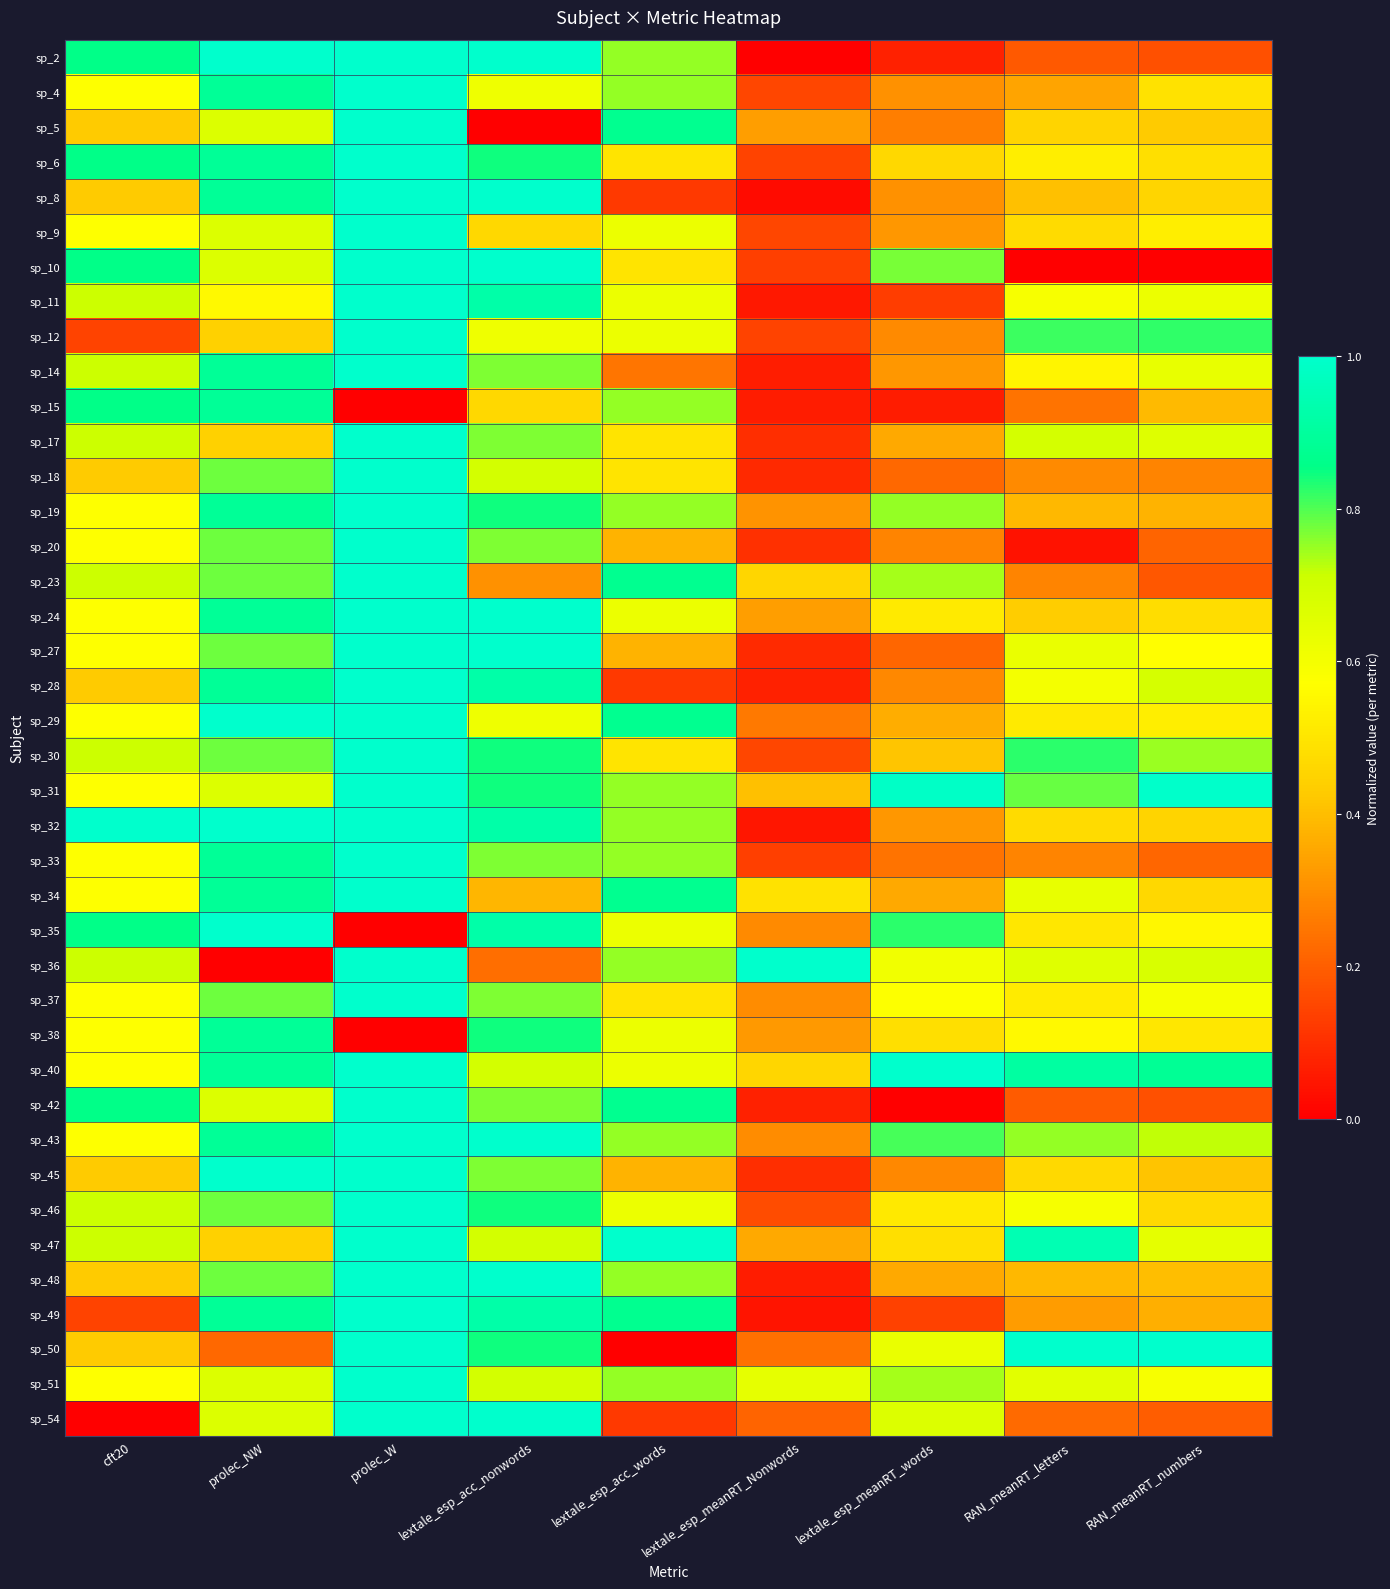

Reading left to right, extract all data points from this chart.

sp_2: cft20=0.9	prolec_NW=1.0	prolec_W=1.0	lextale_esp_acc_nonwords=1.0	lextale_esp_acc_words=0.8	lextale_esp_meanRT_Nonwords=0.0	lextale_esp_meanRT_words=0.1	RAN_meanRT_letters=0.2	RAN_meanRT_numbers=0.2
sp_4: cft20=0.6	prolec_NW=0.9	prolec_W=1.0	lextale_esp_acc_nonwords=0.6	lextale_esp_acc_words=0.8	lextale_esp_meanRT_Nonwords=0.2	lextale_esp_meanRT_words=0.3	RAN_meanRT_letters=0.3	RAN_meanRT_numbers=0.5
sp_5: cft20=0.4	prolec_NW=0.7	prolec_W=1.0	lextale_esp_acc_nonwords=0.0	lextale_esp_acc_words=0.9	lextale_esp_meanRT_Nonwords=0.3	lextale_esp_meanRT_words=0.3	RAN_meanRT_letters=0.5	RAN_meanRT_numbers=0.4
sp_6: cft20=0.9	prolec_NW=0.9	prolec_W=1.0	lextale_esp_acc_nonwords=0.8	lextale_esp_acc_words=0.5	lextale_esp_meanRT_Nonwords=0.1	lextale_esp_meanRT_words=0.5	RAN_meanRT_letters=0.5	RAN_meanRT_numbers=0.5
sp_8: cft20=0.4	prolec_NW=0.9	prolec_W=1.0	lextale_esp_acc_nonwords=1.0	lextale_esp_acc_words=0.1	lextale_esp_meanRT_Nonwords=0.0	lextale_esp_meanRT_words=0.3	RAN_meanRT_letters=0.4	RAN_meanRT_numbers=0.5
sp_9: cft20=0.6	prolec_NW=0.7	prolec_W=1.0	lextale_esp_acc_nonwords=0.5	lextale_esp_acc_words=0.6	lextale_esp_meanRT_Nonwords=0.2	lextale_esp_meanRT_words=0.3	RAN_meanRT_letters=0.5	RAN_meanRT_numbers=0.5
sp_10: cft20=0.9	prolec_NW=0.7	prolec_W=1.0	lextale_esp_acc_nonwords=1.0	lextale_esp_acc_words=0.5	lextale_esp_meanRT_Nonwords=0.1	lextale_esp_meanRT_words=0.8	RAN_meanRT_letters=0.0	RAN_meanRT_numbers=0.0
sp_11: cft20=0.7	prolec_NW=0.6	prolec_W=1.0	lextale_esp_acc_nonwords=0.9	lextale_esp_acc_words=0.6	lextale_esp_meanRT_Nonwords=0.1	lextale_esp_meanRT_words=0.1	RAN_meanRT_letters=0.6	RAN_meanRT_numbers=0.6
sp_12: cft20=0.1	prolec_NW=0.4	prolec_W=1.0	lextale_esp_acc_nonwords=0.6	lextale_esp_acc_words=0.6	lextale_esp_meanRT_Nonwords=0.1	lextale_esp_meanRT_words=0.3	RAN_meanRT_letters=0.8	RAN_meanRT_numbers=0.8
sp_14: cft20=0.7	prolec_NW=0.9	prolec_W=1.0	lextale_esp_acc_nonwords=0.8	lextale_esp_acc_words=0.2	lextale_esp_meanRT_Nonwords=0.1	lextale_esp_meanRT_words=0.3	RAN_meanRT_letters=0.5	RAN_meanRT_numbers=0.6
sp_15: cft20=0.9	prolec_NW=0.9	prolec_W=0.0	lextale_esp_acc_nonwords=0.5	lextale_esp_acc_words=0.8	lextale_esp_meanRT_Nonwords=0.1	lextale_esp_meanRT_words=0.1	RAN_meanRT_letters=0.2	RAN_meanRT_numbers=0.4
sp_17: cft20=0.7	prolec_NW=0.4	prolec_W=1.0	lextale_esp_acc_nonwords=0.8	lextale_esp_acc_words=0.5	lextale_esp_meanRT_Nonwords=0.1	lextale_esp_meanRT_words=0.4	RAN_meanRT_letters=0.7	RAN_meanRT_numbers=0.7
sp_18: cft20=0.4	prolec_NW=0.8	prolec_W=1.0	lextale_esp_acc_nonwords=0.7	lextale_esp_acc_words=0.5	lextale_esp_meanRT_Nonwords=0.1	lextale_esp_meanRT_words=0.2	RAN_meanRT_letters=0.3	RAN_meanRT_numbers=0.3
sp_19: cft20=0.6	prolec_NW=0.9	prolec_W=1.0	lextale_esp_acc_nonwords=0.8	lextale_esp_acc_words=0.8	lextale_esp_meanRT_Nonwords=0.3	lextale_esp_meanRT_words=0.8	RAN_meanRT_letters=0.4	RAN_meanRT_numbers=0.4
sp_20: cft20=0.6	prolec_NW=0.8	prolec_W=1.0	lextale_esp_acc_nonwords=0.8	lextale_esp_acc_words=0.4	lextale_esp_meanRT_Nonwords=0.1	lextale_esp_meanRT_words=0.3	RAN_meanRT_letters=0.0	RAN_meanRT_numbers=0.2
sp_23: cft20=0.7	prolec_NW=0.8	prolec_W=1.0	lextale_esp_acc_nonwords=0.3	lextale_esp_acc_words=0.9	lextale_esp_meanRT_Nonwords=0.5	lextale_esp_meanRT_words=0.7	RAN_meanRT_letters=0.3	RAN_meanRT_numbers=0.2
sp_24: cft20=0.6	prolec_NW=0.9	prolec_W=1.0	lextale_esp_acc_nonwords=1.0	lextale_esp_acc_words=0.6	lextale_esp_meanRT_Nonwords=0.3	lextale_esp_meanRT_words=0.5	RAN_meanRT_letters=0.4	RAN_meanRT_numbers=0.5
sp_27: cft20=0.6	prolec_NW=0.8	prolec_W=1.0	lextale_esp_acc_nonwords=1.0	lextale_esp_acc_words=0.4	lextale_esp_meanRT_Nonwords=0.1	lextale_esp_meanRT_words=0.2	RAN_meanRT_letters=0.6	RAN_meanRT_numbers=0.6
sp_28: cft20=0.4	prolec_NW=0.9	prolec_W=1.0	lextale_esp_acc_nonwords=0.9	lextale_esp_acc_words=0.1	lextale_esp_meanRT_Nonwords=0.1	lextale_esp_meanRT_words=0.3	RAN_meanRT_letters=0.6	RAN_meanRT_numbers=0.7
sp_29: cft20=0.6	prolec_NW=1.0	prolec_W=1.0	lextale_esp_acc_nonwords=0.6	lextale_esp_acc_words=0.9	lextale_esp_meanRT_Nonwords=0.3	lextale_esp_meanRT_words=0.4	RAN_meanRT_letters=0.5	RAN_meanRT_numbers=0.5
sp_30: cft20=0.7	prolec_NW=0.8	prolec_W=1.0	lextale_esp_acc_nonwords=0.8	lextale_esp_acc_words=0.5	lextale_esp_meanRT_Nonwords=0.2	lextale_esp_meanRT_words=0.4	RAN_meanRT_letters=0.8	RAN_meanRT_numbers=0.7
sp_31: cft20=0.6	prolec_NW=0.7	prolec_W=1.0	lextale_esp_acc_nonwords=0.8	lextale_esp_acc_words=0.8	lextale_esp_meanRT_Nonwords=0.4	lextale_esp_meanRT_words=1.0	RAN_meanRT_letters=0.8	RAN_meanRT_numbers=1.0
sp_32: cft20=1.0	prolec_NW=1.0	prolec_W=1.0	lextale_esp_acc_nonwords=0.9	lextale_esp_acc_words=0.8	lextale_esp_meanRT_Nonwords=0.0	lextale_esp_meanRT_words=0.3	RAN_meanRT_letters=0.5	RAN_meanRT_numbers=0.5
sp_33: cft20=0.6	prolec_NW=0.9	prolec_W=1.0	lextale_esp_acc_nonwords=0.8	lextale_esp_acc_words=0.8	lextale_esp_meanRT_Nonwords=0.1	lextale_esp_meanRT_words=0.2	RAN_meanRT_letters=0.3	RAN_meanRT_numbers=0.2
sp_34: cft20=0.6	prolec_NW=0.9	prolec_W=1.0	lextale_esp_acc_nonwords=0.4	lextale_esp_acc_words=0.9	lextale_esp_meanRT_Nonwords=0.5	lextale_esp_meanRT_words=0.4	RAN_meanRT_letters=0.6	RAN_meanRT_numbers=0.5
sp_35: cft20=0.9	prolec_NW=1.0	prolec_W=0.0	lextale_esp_acc_nonwords=0.9	lextale_esp_acc_words=0.6	lextale_esp_meanRT_Nonwords=0.3	lextale_esp_meanRT_words=0.8	RAN_meanRT_letters=0.5	RAN_meanRT_numbers=0.5
sp_36: cft20=0.7	prolec_NW=0.0	prolec_W=1.0	lextale_esp_acc_nonwords=0.2	lextale_esp_acc_words=0.8	lextale_esp_meanRT_Nonwords=1.0	lextale_esp_meanRT_words=0.6	RAN_meanRT_letters=0.7	RAN_meanRT_numbers=0.7
sp_37: cft20=0.6	prolec_NW=0.8	prolec_W=1.0	lextale_esp_acc_nonwords=0.8	lextale_esp_acc_words=0.5	lextale_esp_meanRT_Nonwords=0.3	lextale_esp_meanRT_words=0.6	RAN_meanRT_letters=0.5	RAN_meanRT_numbers=0.6
sp_38: cft20=0.6	prolec_NW=0.9	prolec_W=0.0	lextale_esp_acc_nonwords=0.8	lextale_esp_acc_words=0.6	lextale_esp_meanRT_Nonwords=0.3	lextale_esp_meanRT_words=0.5	RAN_meanRT_letters=0.6	RAN_meanRT_numbers=0.5
sp_40: cft20=0.6	prolec_NW=0.9	prolec_W=1.0	lextale_esp_acc_nonwords=0.7	lextale_esp_acc_words=0.6	lextale_esp_meanRT_Nonwords=0.5	lextale_esp_meanRT_words=1.0	RAN_meanRT_letters=0.9	RAN_meanRT_numbers=0.9
sp_42: cft20=0.9	prolec_NW=0.7	prolec_W=1.0	lextale_esp_acc_nonwords=0.8	lextale_esp_acc_words=0.9	lextale_esp_meanRT_Nonwords=0.1	lextale_esp_meanRT_words=0.0	RAN_meanRT_letters=0.2	RAN_meanRT_numbers=0.2
sp_43: cft20=0.6	prolec_NW=0.9	prolec_W=1.0	lextale_esp_acc_nonwords=1.0	lextale_esp_acc_words=0.8	lextale_esp_meanRT_Nonwords=0.3	lextale_esp_meanRT_words=0.8	RAN_meanRT_letters=0.8	RAN_meanRT_numbers=0.7
sp_45: cft20=0.4	prolec_NW=1.0	prolec_W=1.0	lextale_esp_acc_nonwords=0.8	lextale_esp_acc_words=0.4	lextale_esp_meanRT_Nonwords=0.1	lextale_esp_meanRT_words=0.3	RAN_meanRT_letters=0.5	RAN_meanRT_numbers=0.4
sp_46: cft20=0.7	prolec_NW=0.8	prolec_W=1.0	lextale_esp_acc_nonwords=0.8	lextale_esp_acc_words=0.6	lextale_esp_meanRT_Nonwords=0.2	lextale_esp_meanRT_words=0.5	RAN_meanRT_letters=0.6	RAN_meanRT_numbers=0.5
sp_47: cft20=0.7	prolec_NW=0.4	prolec_W=1.0	lextale_esp_acc_nonwords=0.7	lextale_esp_acc_words=1.0	lextale_esp_meanRT_Nonwords=0.4	lextale_esp_meanRT_words=0.5	RAN_meanRT_letters=0.9	RAN_meanRT_numbers=0.6
sp_48: cft20=0.4	prolec_NW=0.8	prolec_W=1.0	lextale_esp_acc_nonwords=1.0	lextale_esp_acc_words=0.8	lextale_esp_meanRT_Nonwords=0.1	lextale_esp_meanRT_words=0.4	RAN_meanRT_letters=0.4	RAN_meanRT_numbers=0.4
sp_49: cft20=0.1	prolec_NW=0.9	prolec_W=1.0	lextale_esp_acc_nonwords=0.9	lextale_esp_acc_words=0.9	lextale_esp_meanRT_Nonwords=0.0	lextale_esp_meanRT_words=0.1	RAN_meanRT_letters=0.3	RAN_meanRT_numbers=0.4
sp_50: cft20=0.4	prolec_NW=0.2	prolec_W=1.0	lextale_esp_acc_nonwords=0.8	lextale_esp_acc_words=0.0	lextale_esp_meanRT_Nonwords=0.2	lextale_esp_meanRT_words=0.6	RAN_meanRT_letters=1.0	RAN_meanRT_numbers=1.0
sp_51: cft20=0.6	prolec_NW=0.7	prolec_W=1.0	lextale_esp_acc_nonwords=0.7	lextale_esp_acc_words=0.8	lextale_esp_meanRT_Nonwords=0.6	lextale_esp_meanRT_words=0.7	RAN_meanRT_letters=0.7	RAN_meanRT_numbers=0.6
sp_54: cft20=0.0	prolec_NW=0.7	prolec_W=1.0	lextale_esp_acc_nonwords=1.0	lextale_esp_acc_words=0.1	lextale_esp_meanRT_Nonwords=0.2	lextale_esp_meanRT_words=0.7	RAN_meanRT_letters=0.2	RAN_meanRT_numbers=0.2